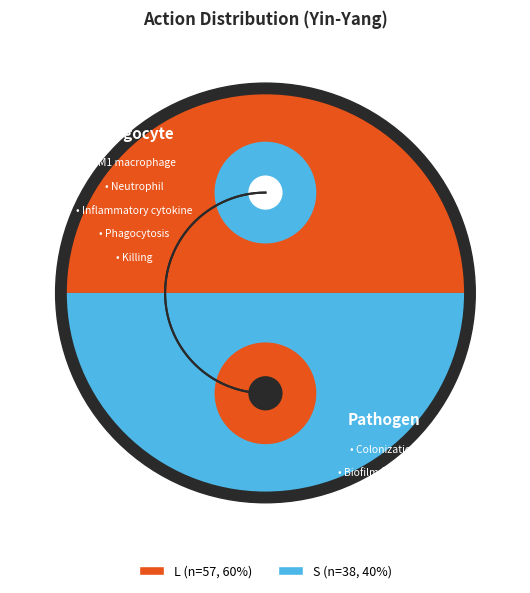

Which category has the biggest portion of the pie?

L